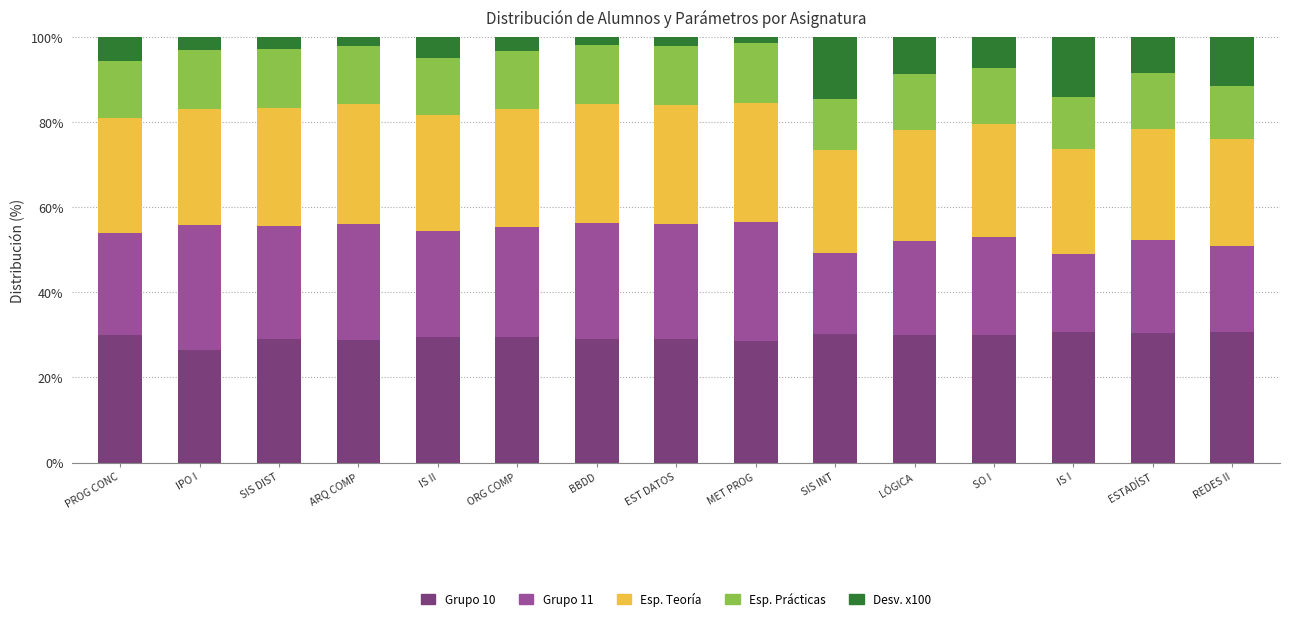

At which label does Grupo 10 reach its minimum?

IPO I